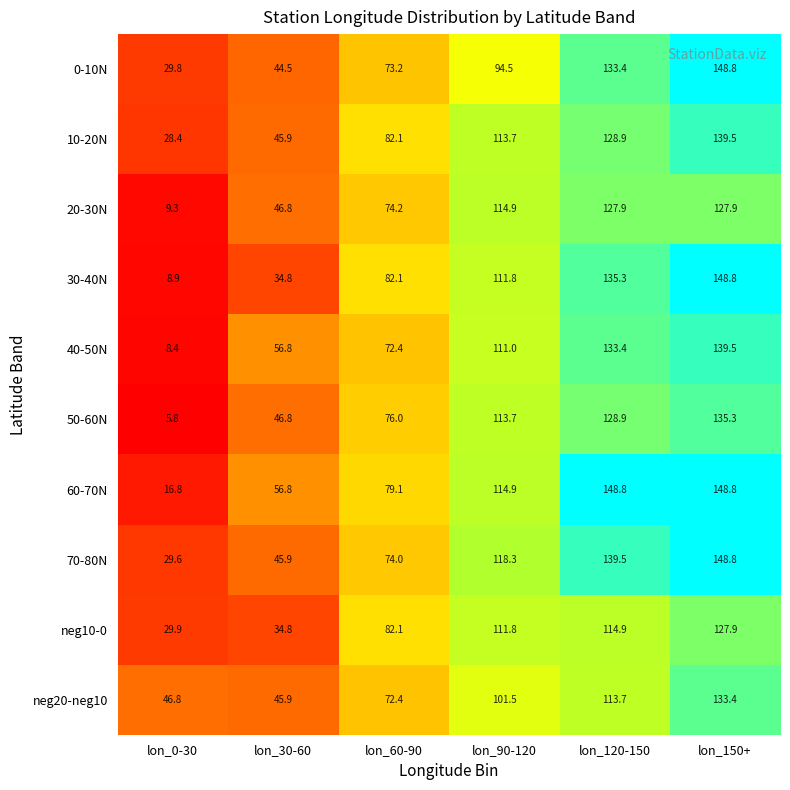

Is it true that neg20-neg10 equals 66.7 at lon_0-30?

False